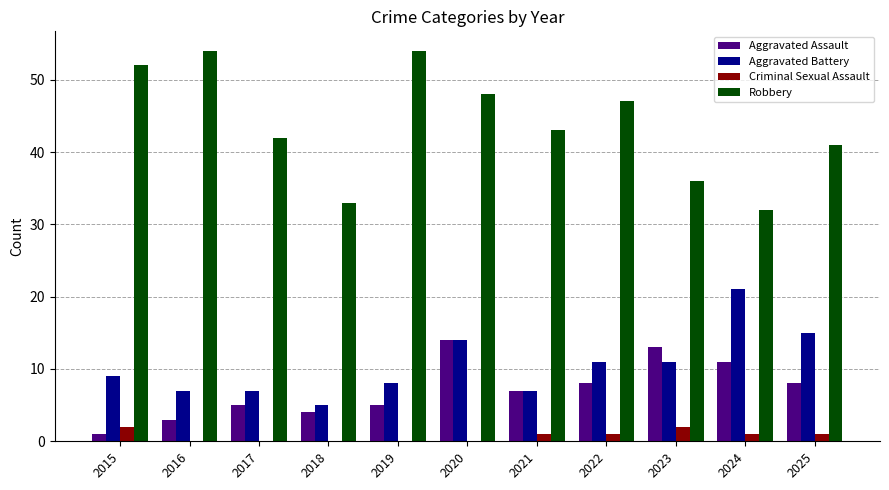

At which category is the sum across all series the highest?

2020